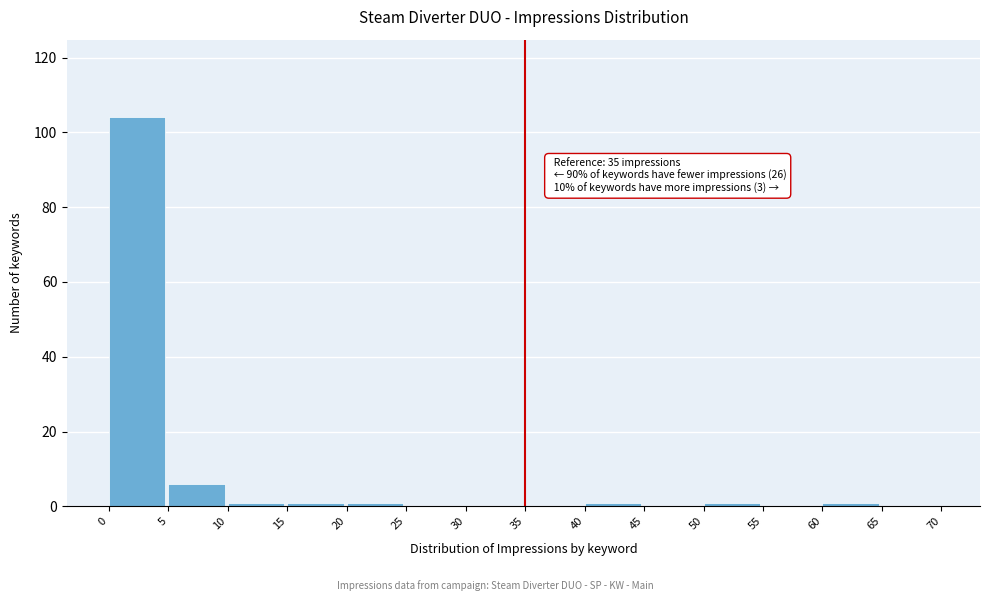

Over which range of the x-axis is the bar tallest?

0 to 5